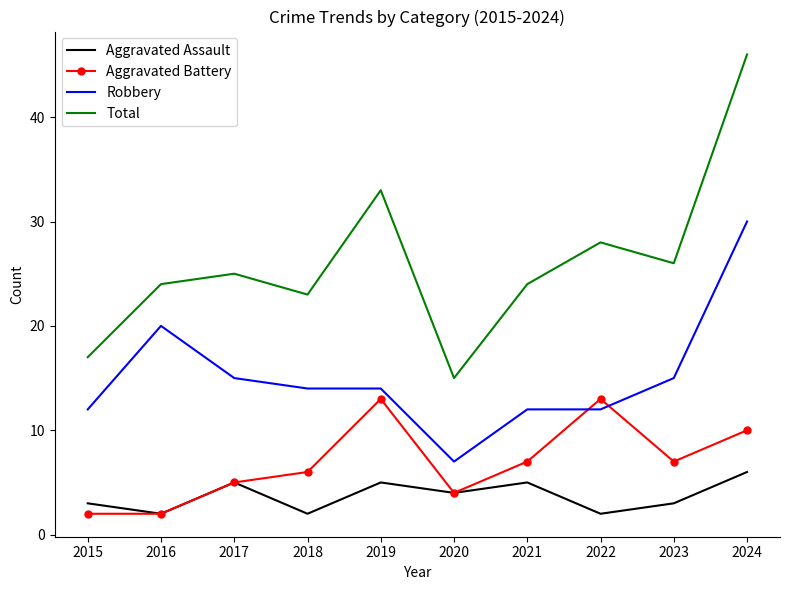

At which category does Total reach its first local valley?

2018